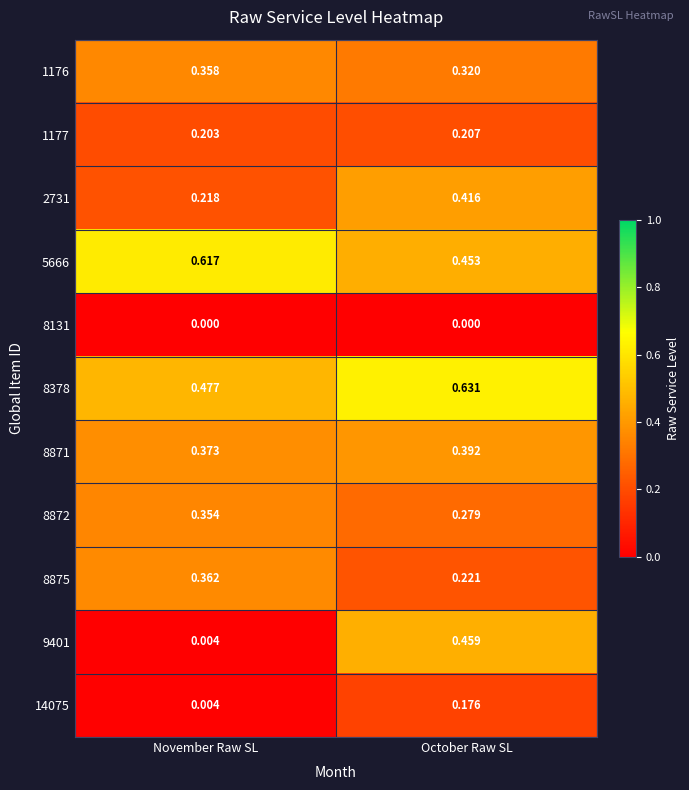

Which series has the largest total across all categories?

8378